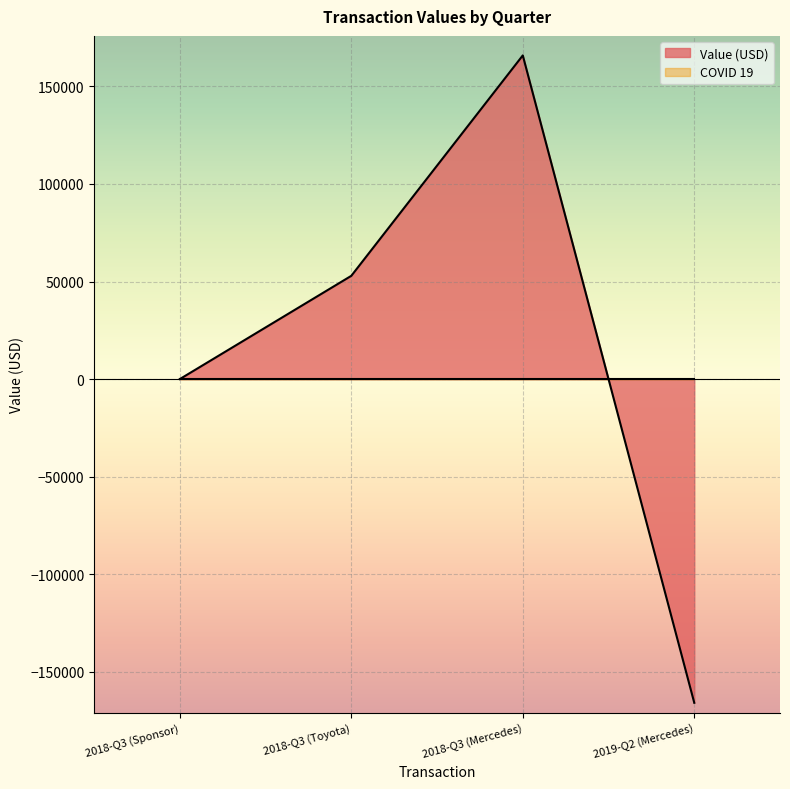

List the labels in order of value, largest first.

2018-Q3 (Mercedes), 2018-Q3 (Toyota), 2018-Q3 (Sponsor), 2019-Q2 (Mercedes)